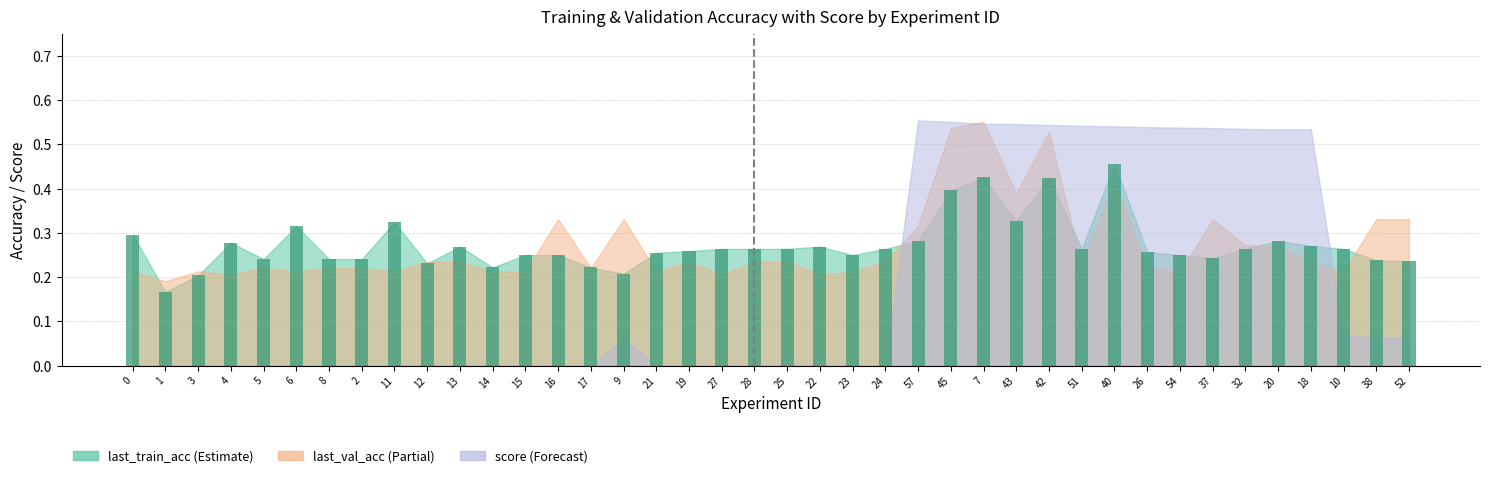

The chart shows a value of 0.3 at 28. True or false?

True